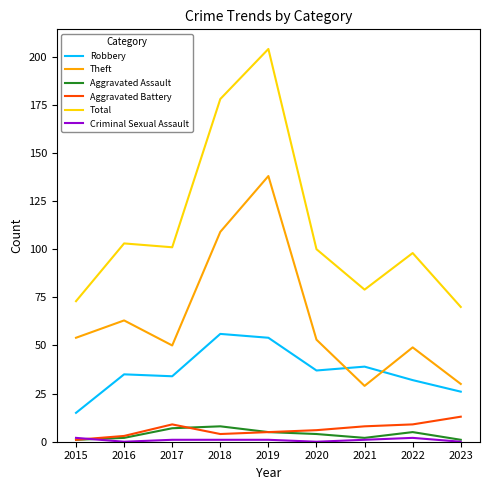

At which category is the sum across all series the highest?

2019